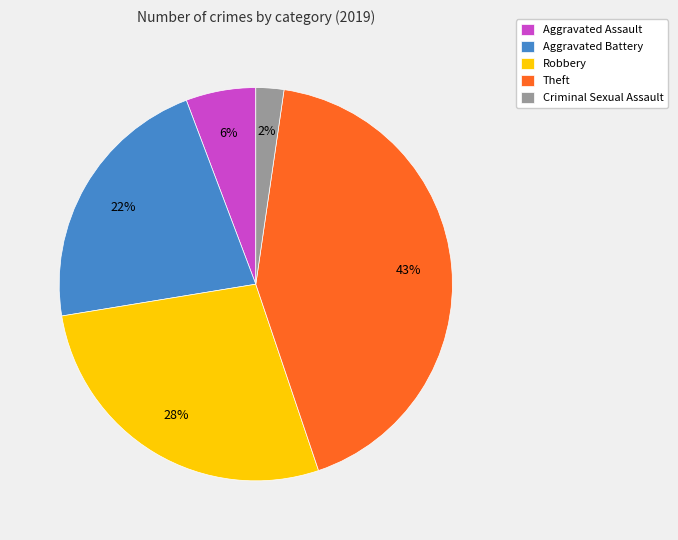

Count the number of slices in the pie.

5